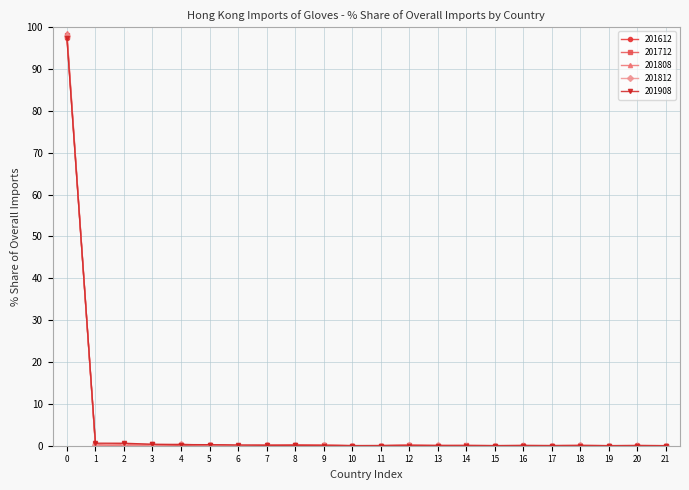

Is it true that 201808 equals 60.1 at 16?

False